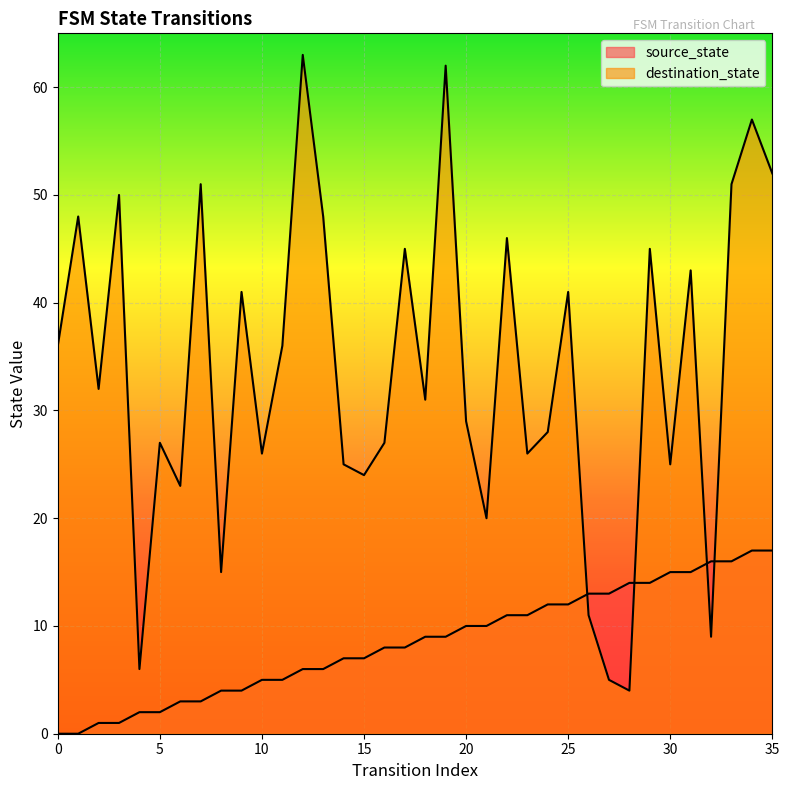

What is the total value across all series at 5?

29